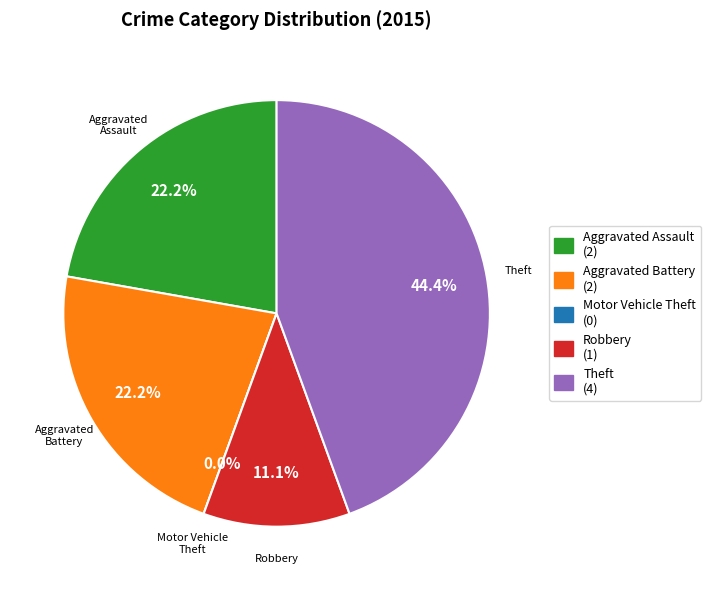

Does any single category account for the majority?

No